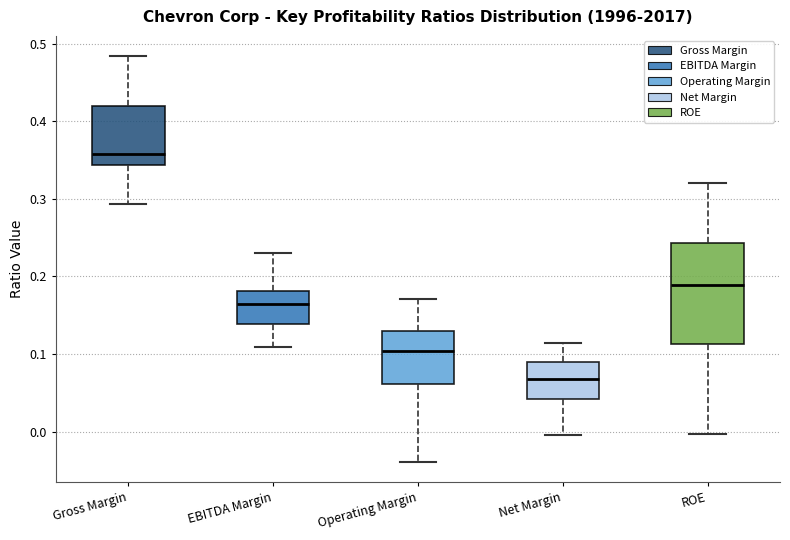

Reading left to right, read every box against the y-axis: the position of its median line, the range the box covers, and the ends of its whiskers. The values are not printed on the chart, so give them approximately, as read against the axis.

Gross Margin: median 0.36, box 0.34 to 0.42, whiskers 0.29 to 0.48
EBITDA Margin: median 0.16, box 0.14 to 0.18, whiskers 0.11 to 0.23
Operating Margin: median 0.10, box 0.06 to 0.13, whiskers -0.04 to 0.17
Net Margin: median 0.07, box 0.04 to 0.09, whiskers 0.00 to 0.11
ROE: median 0.19, box 0.11 to 0.24, whiskers 0.00 to 0.32